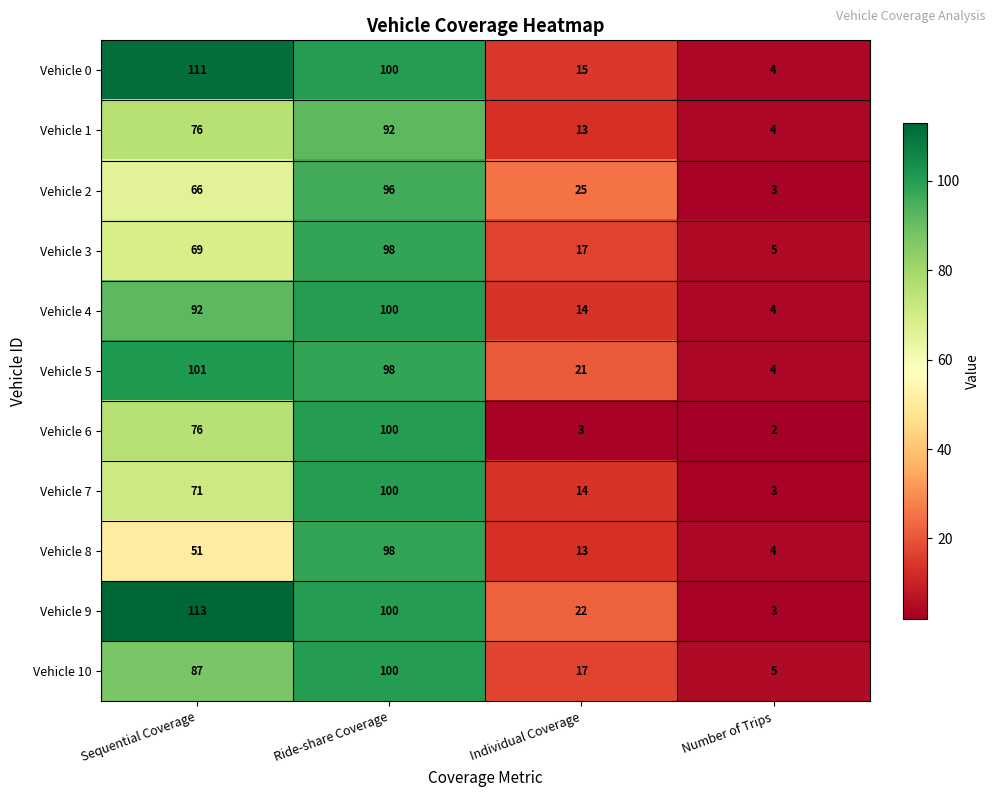

What is the minimum value shown in the chart?

2